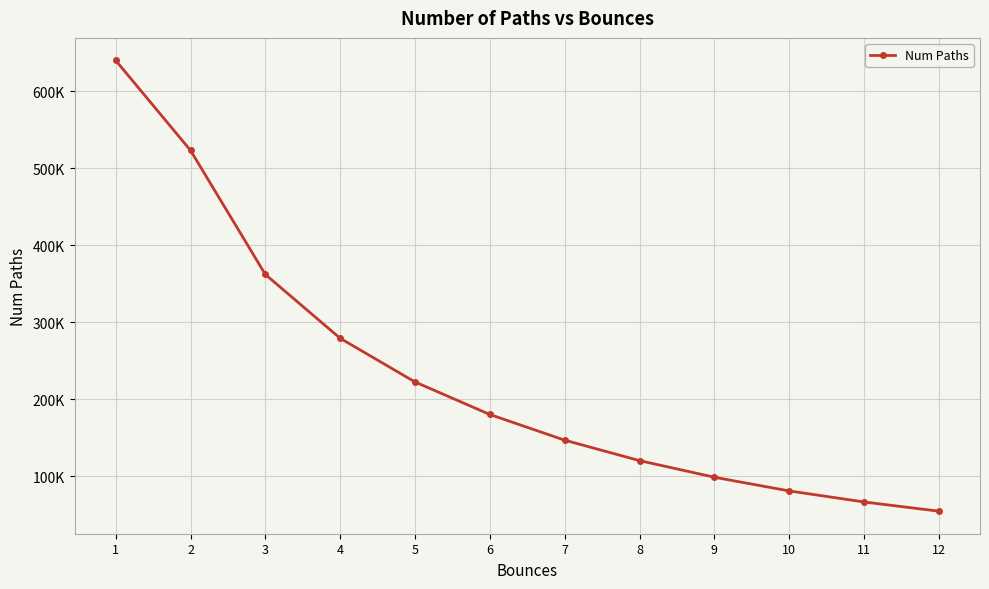

List the labels in order of value, largest first.

1, 2, 3, 4, 5, 6, 7, 8, 9, 10, 11, 12